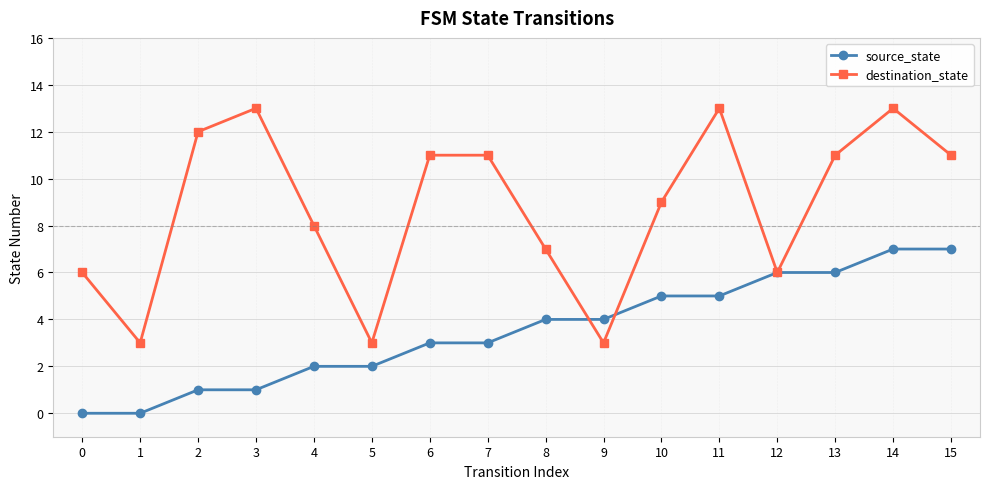

Reading right to left, extract all data points from this chart.

source_state: 15=7	14=7	13=6	12=6	11=5	10=5	9=4	8=4	7=3	6=3	5=2	4=2	3=1	2=1	1=0	0=0
destination_state: 15=11	14=13	13=11	12=6	11=13	10=9	9=3	8=7	7=11	6=11	5=3	4=8	3=13	2=12	1=3	0=6